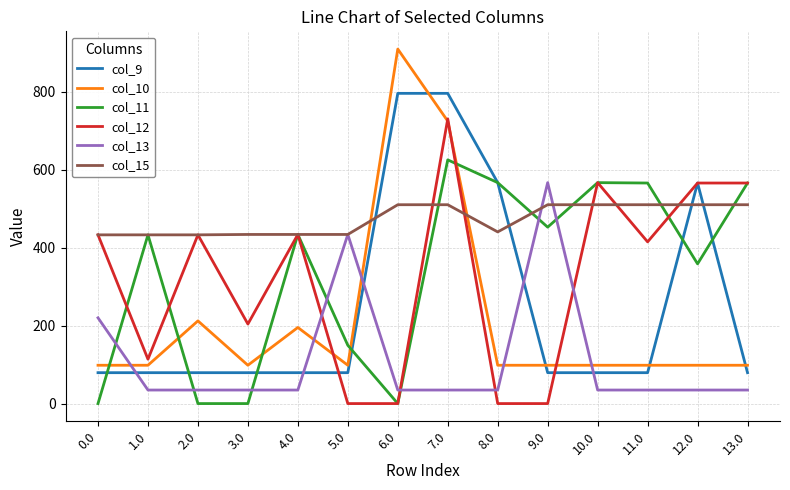

Is this an area chart (filled region under the line)?

No